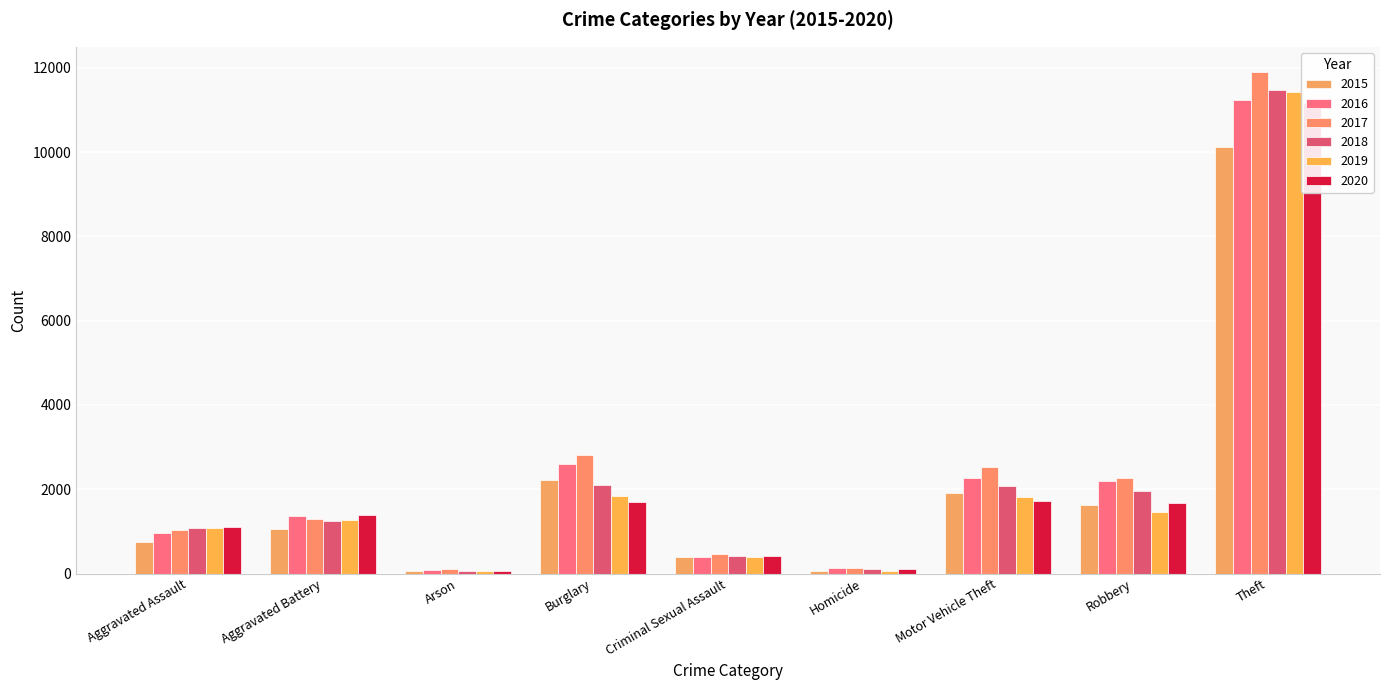

Reading left to right, what are all the values shown in this chart?

2015: 756	1067	63	2217	400	67	1918	1617	10116
2016: 963	1374	95	2610	396	130	2257	2184	11226
2017: 1021	1291	97	2811	452	128	2521	2268	11903
2018: 1078	1242	62	2095	414	106	2067	1951	11476
2019: 1070	1272	67	1837	399	65	1808	1456	11435
2020: 1099	1381	67	1690	419	97	1711	1664	11171